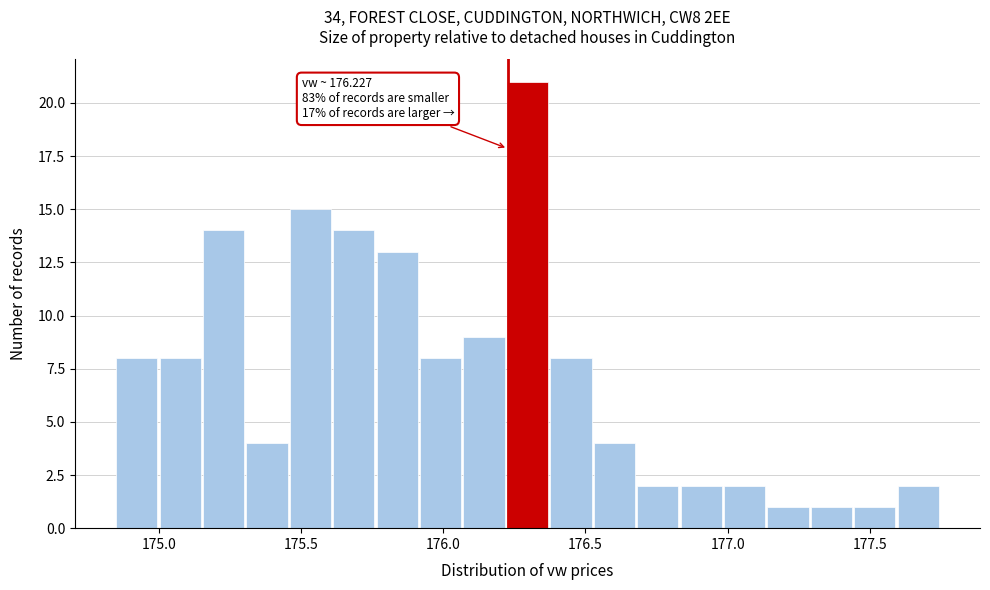

Around what value on the x-axis is the tallest bar? Give the approximate position of its centre, as read against the axis.

176.30